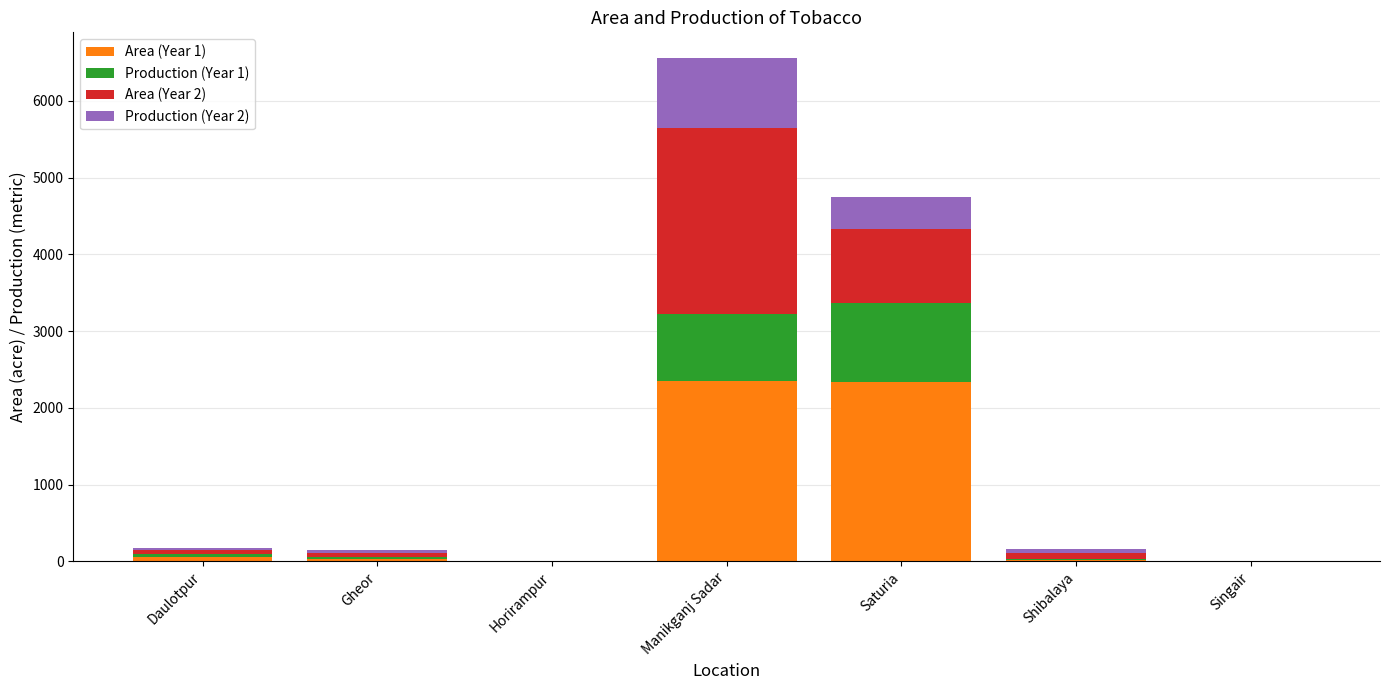

At which category is the sum across all series the highest?

Manikganj Sadar